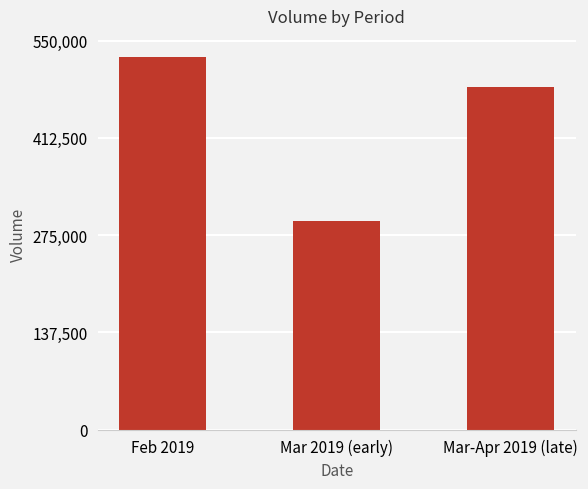

List the labels in order of value, smallest first.

Mar 2019 (early), Mar-Apr 2019 (late), Feb 2019